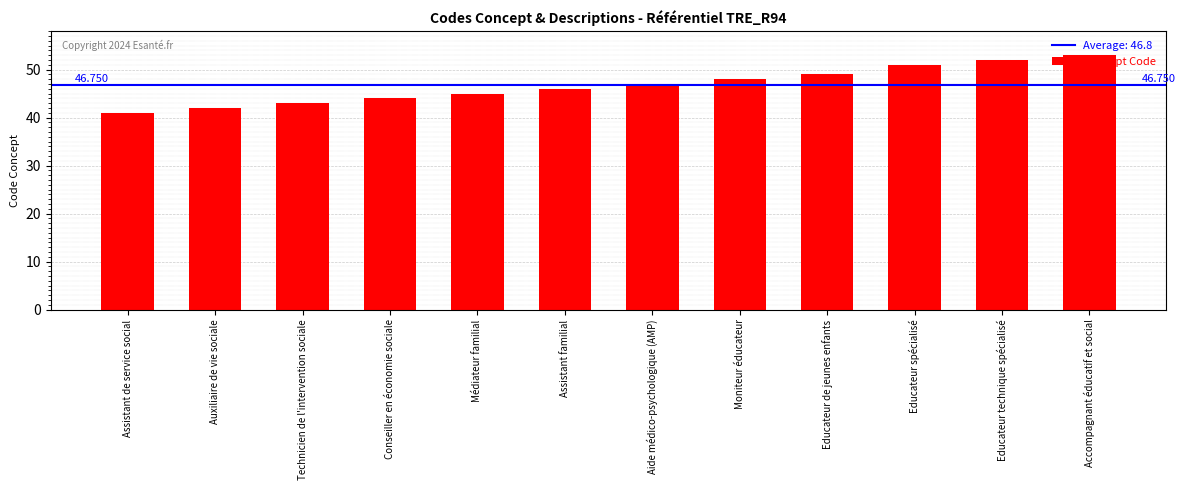

What position from the right is Educateur spécialisé?

3